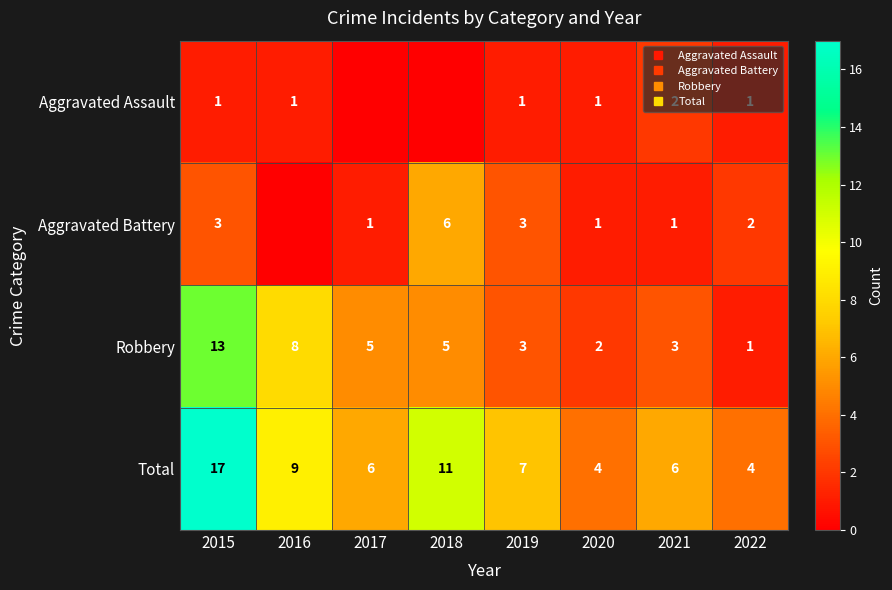

What is the difference between the highest and lowest values at 2020?

3